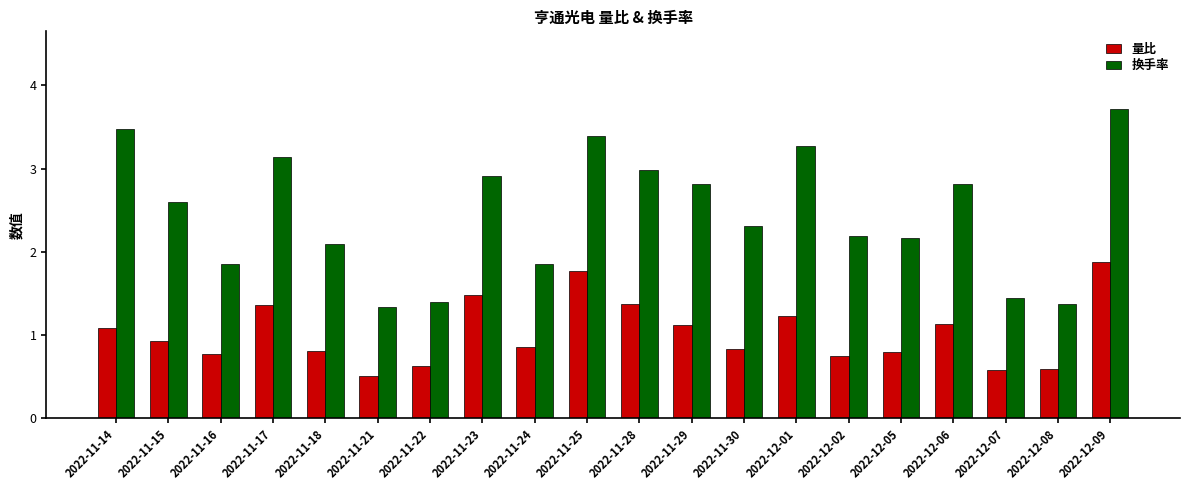

What is the greatest value displayed?

3.7